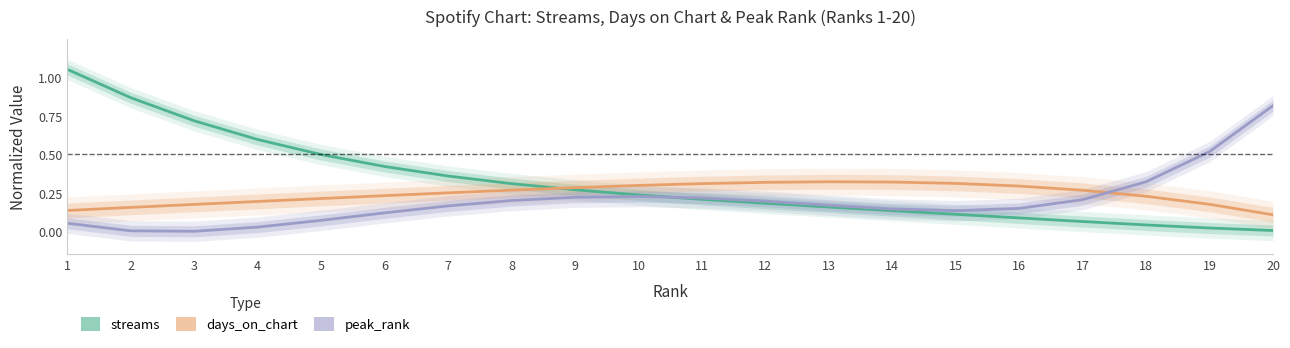

After their last crossing, which series has the higher values: streams or days_on_chart?

days_on_chart